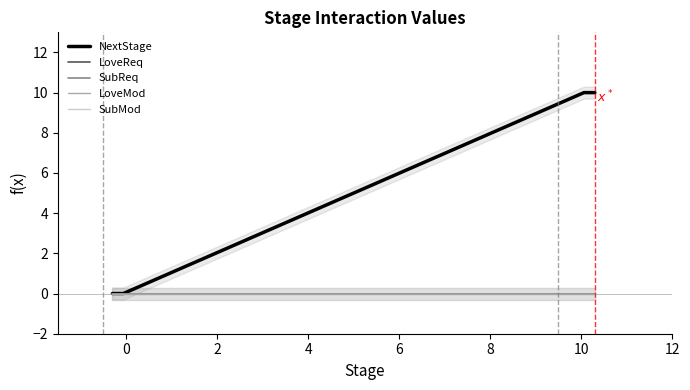

True or false: SubReq and SubMod intersect in this chart.

False